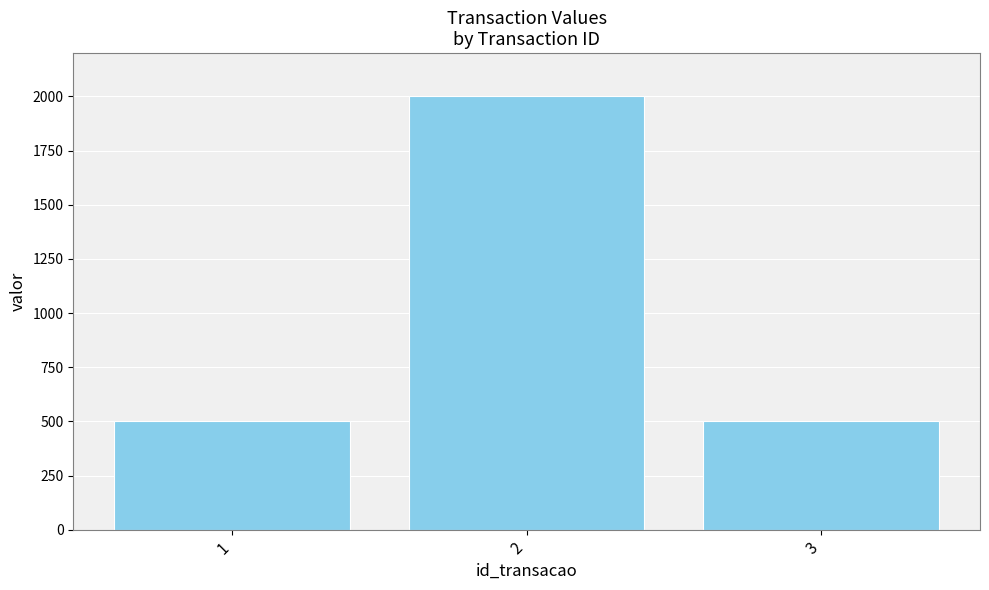

What is the difference between the maximum and minimum values?

1500